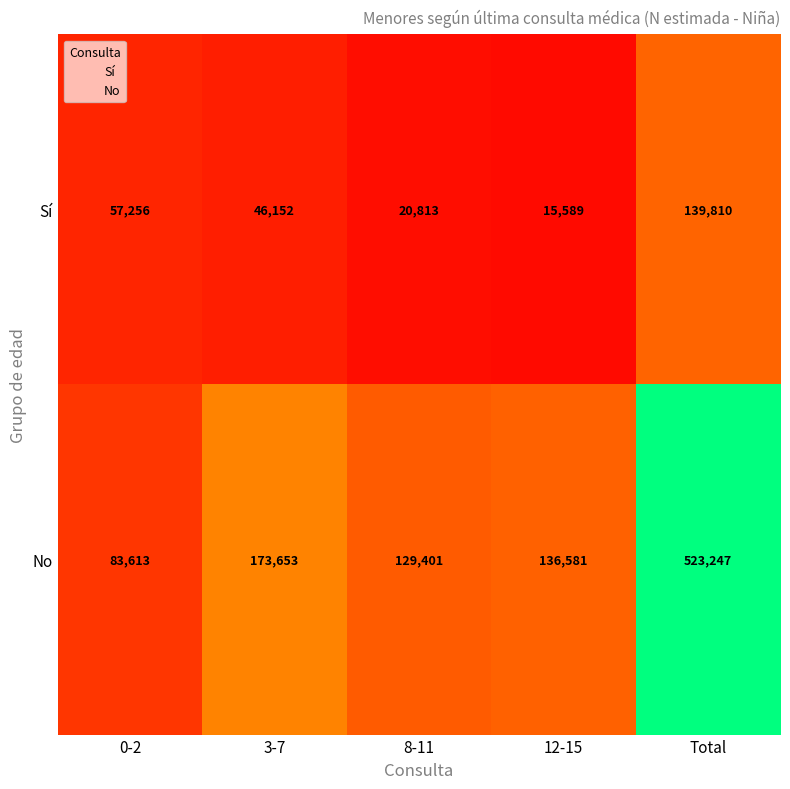

The value of No at 12-15 is 76035. True or false?

False